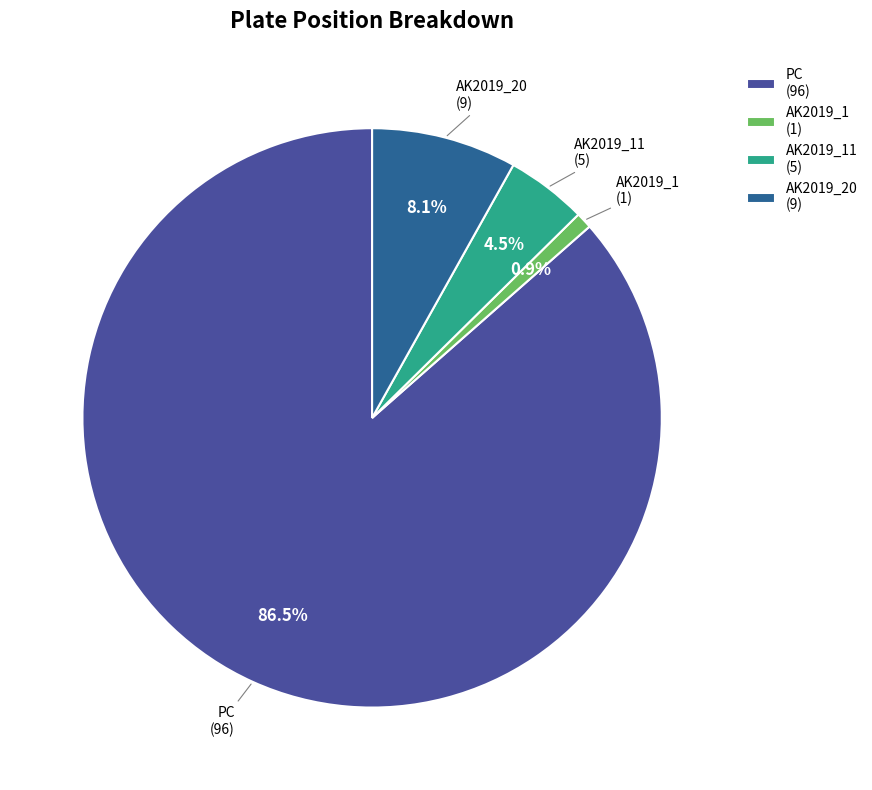

Which category has the biggest portion of the pie?

PC (96)